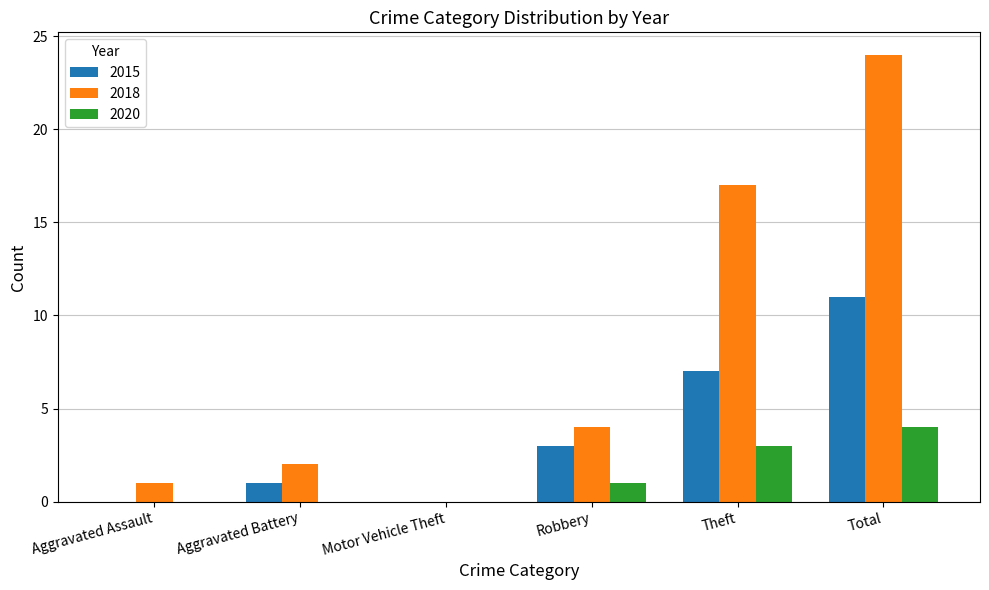

What is the sum of all 2015 values?

22